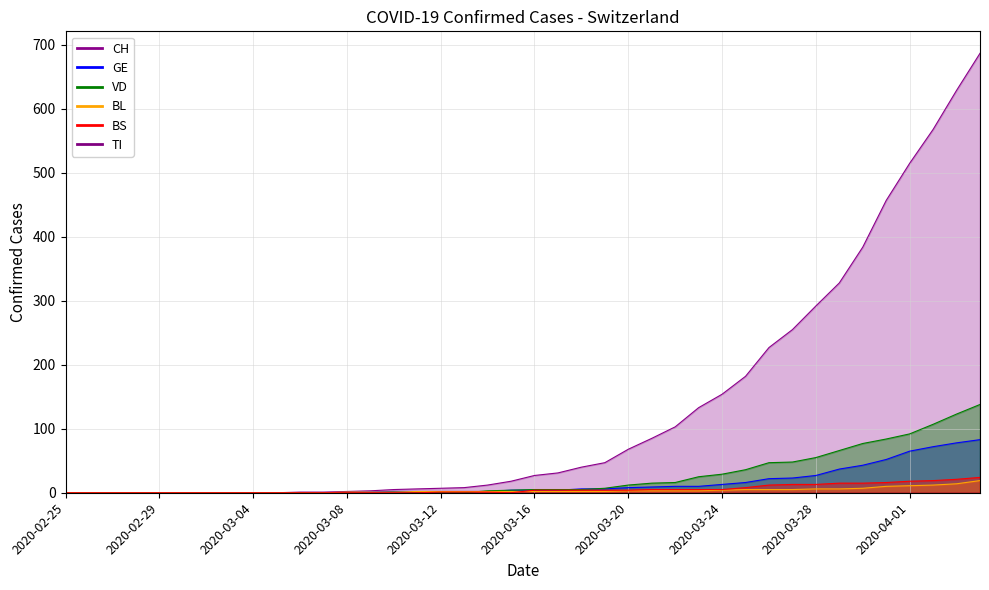

Between 2020-03-16 and 12, which series saw the biggest shift?

CH_line